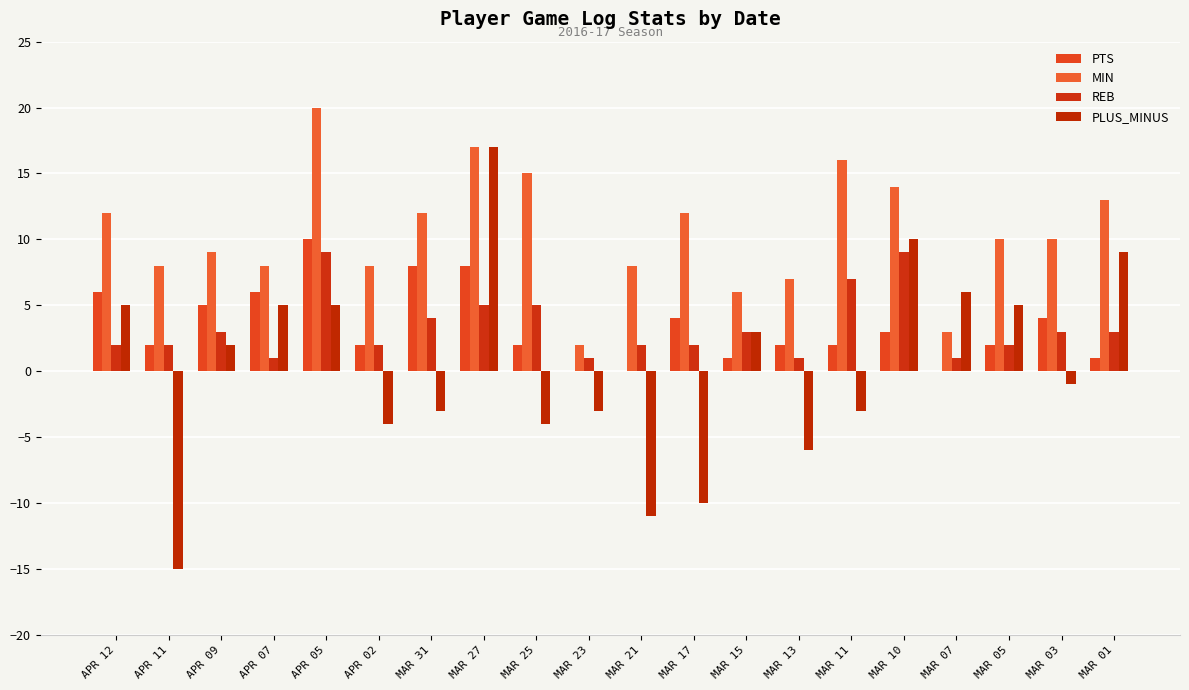

What is the average value of the MIN series?

10